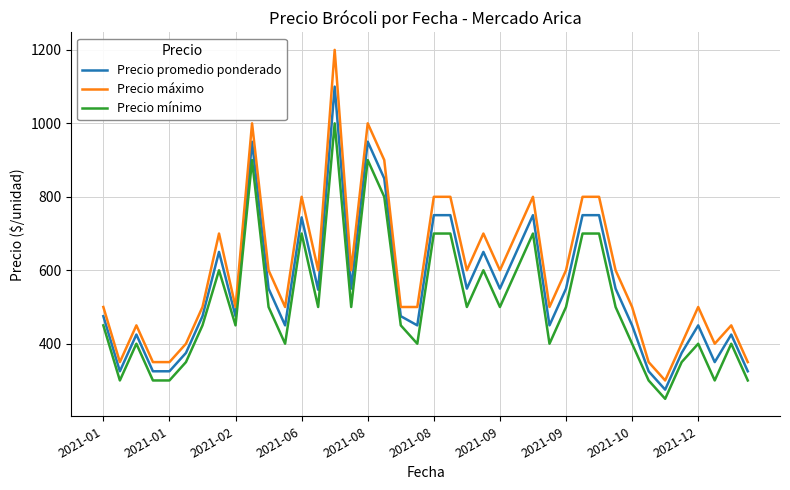

True or false: Precio mínimo and Precio promedio ponderado intersect in this chart.

False